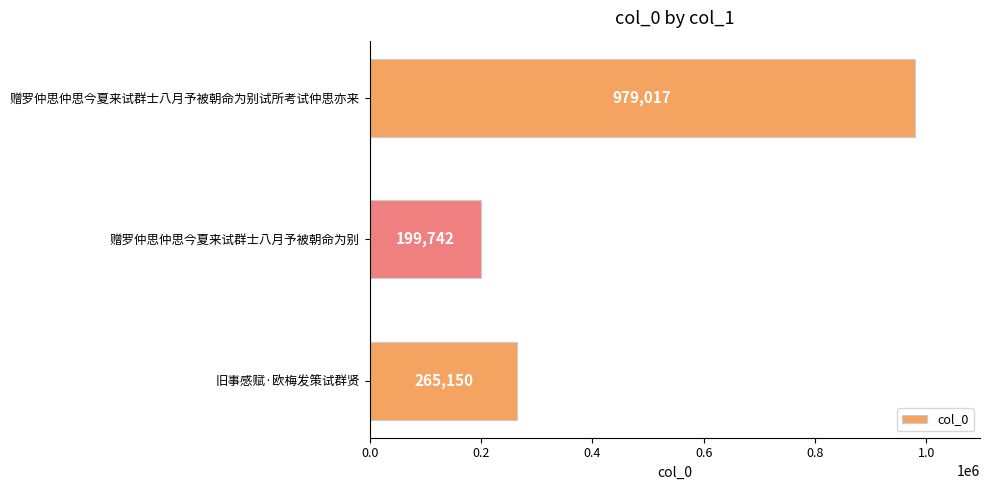

How many bars are there in total?

3